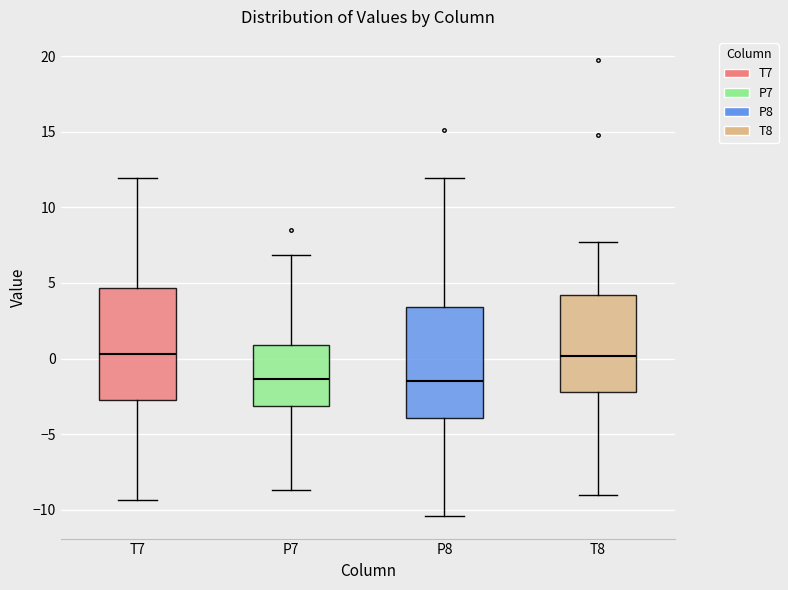

Reading left to right, transcribe this box plot: for each box, give where its median line is, the range the box spans, and where its two whiskers end, as read against the y-axis. The values are not printed on the chart, so give them approximately, as read against the axis.

T7: median 0.5, box -3.0 to 4.5, whiskers -9.5 to 12.0
P7: median -1.5, box -3.0 to 1.0, whiskers -8.5 to 7.0
P8: median -1.5, box -4.0 to 3.5, whiskers -10.5 to 12.0
T8: median 0.0, box -2.0 to 4.0, whiskers -9.0 to 7.5